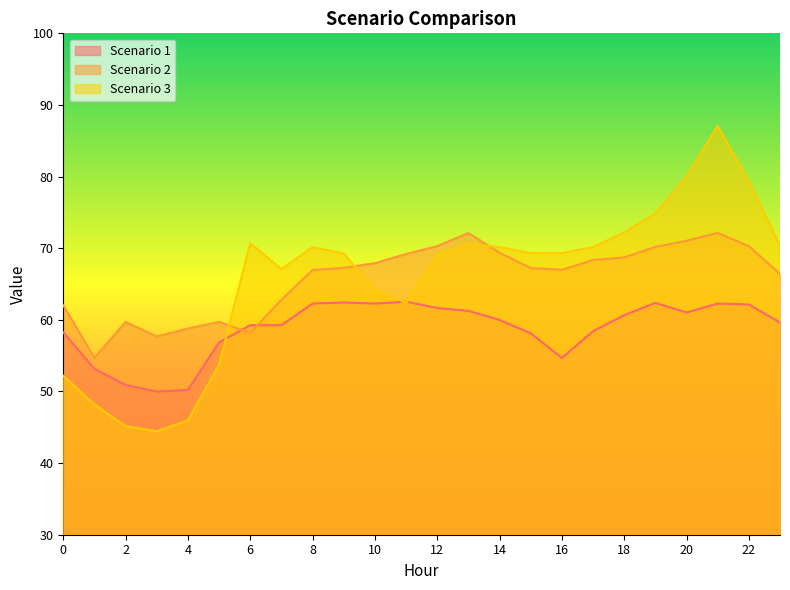

Where does the Scenario 3 series first go above 69?

6